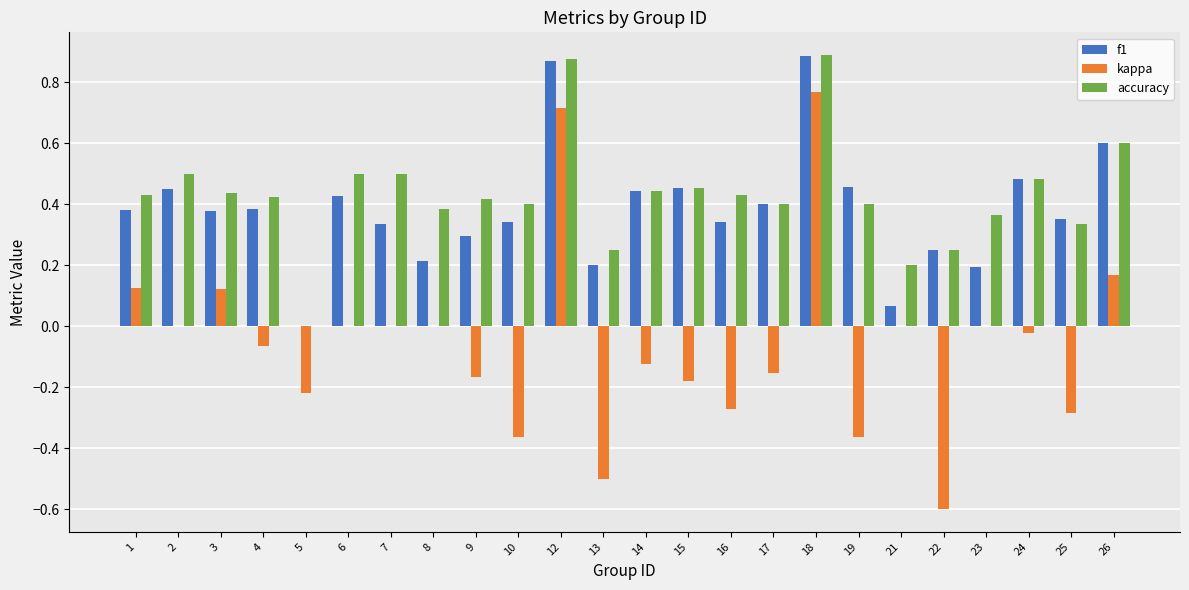

How many groups of bars are there?

24